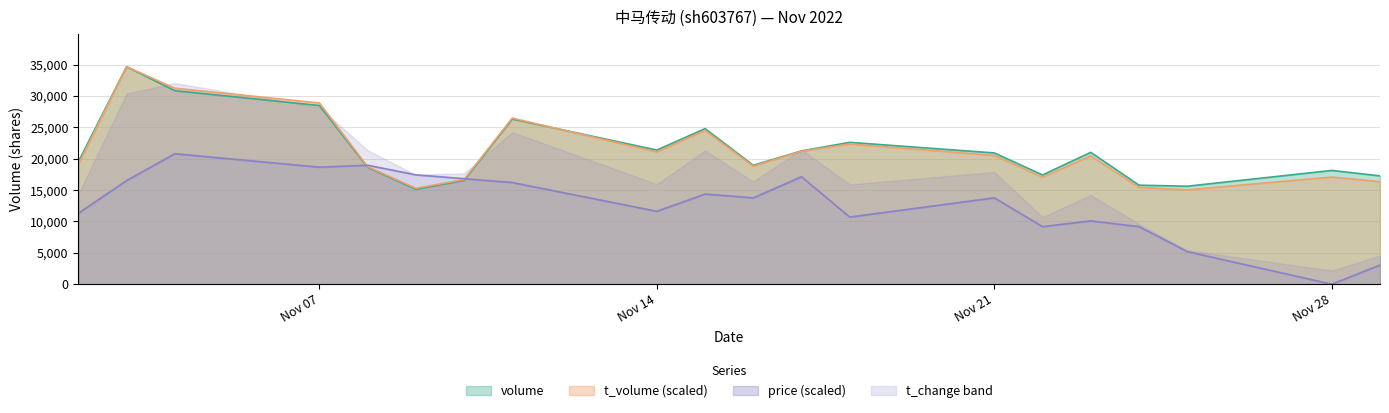

What is the highest value of the volume series?

34679.0